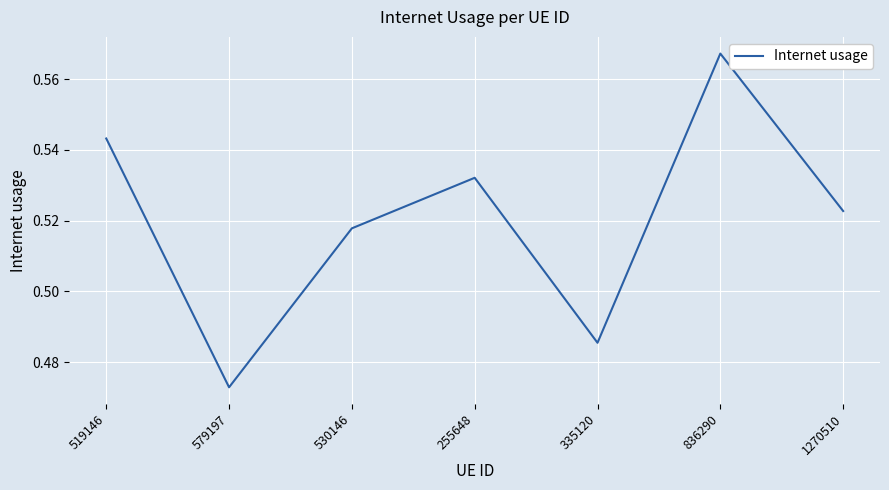

List the labels in order of value, smallest first.

579197, 335120, 530146, 1270510, 255648, 519146, 836290